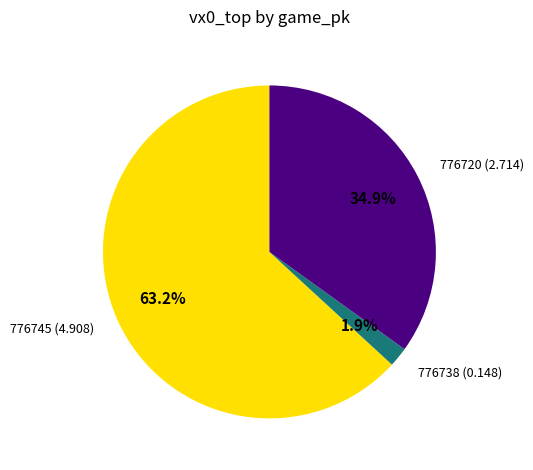

What portion of the pie excludes 776745?

36.8%